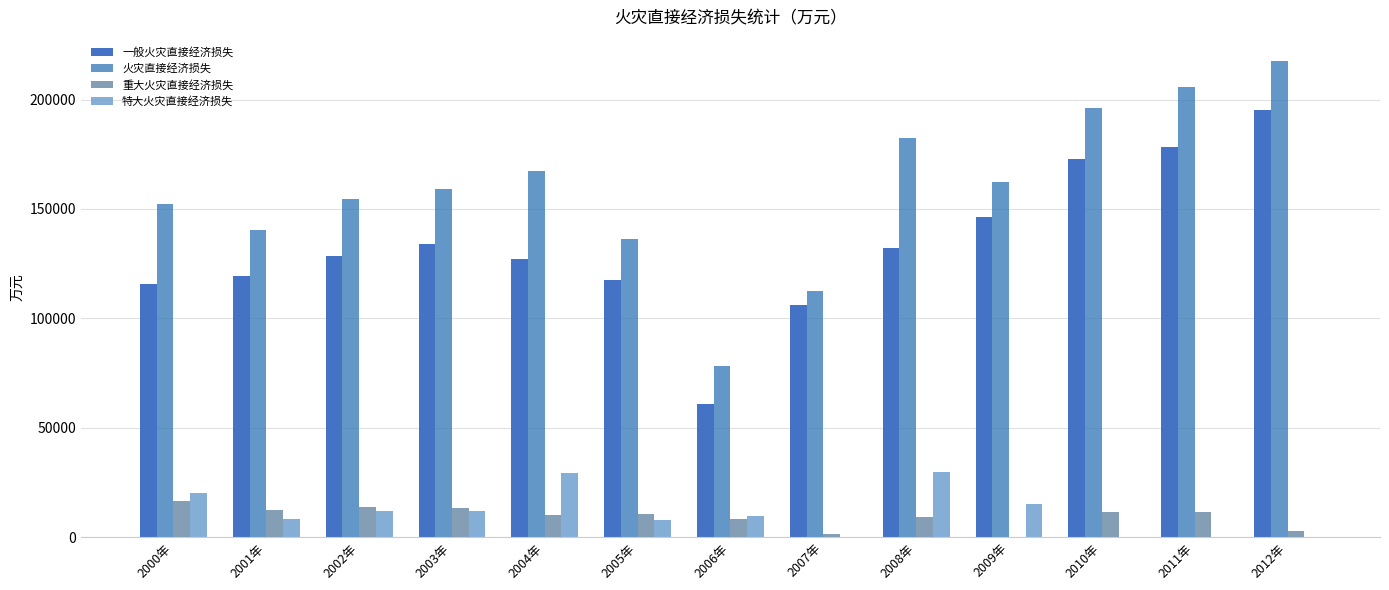

At which category is the sum across all series the highest?

2012年